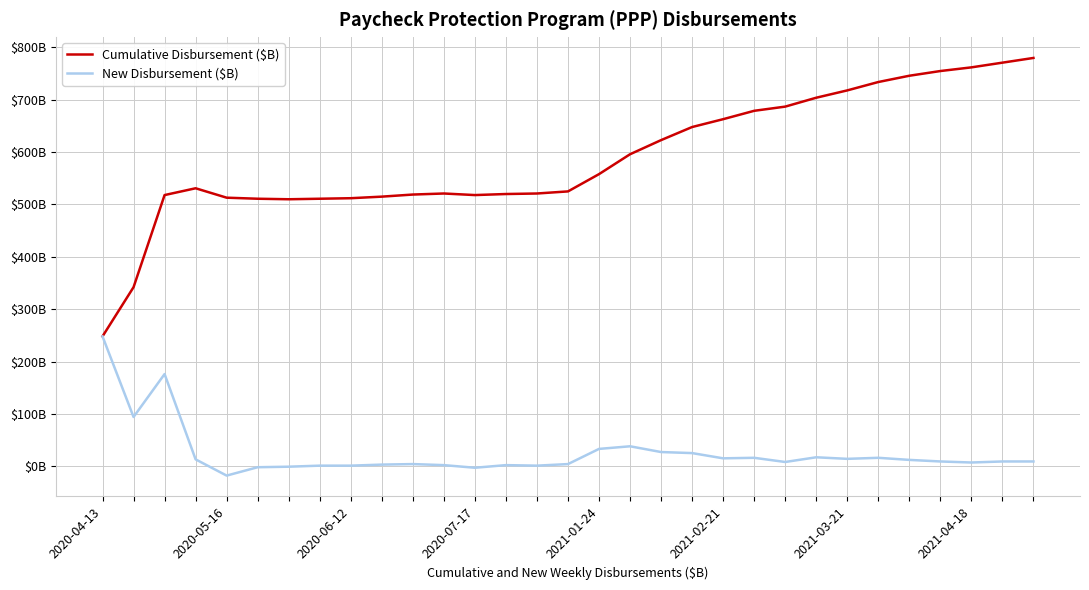

Does the chart display data point markers on the line(s)?

No